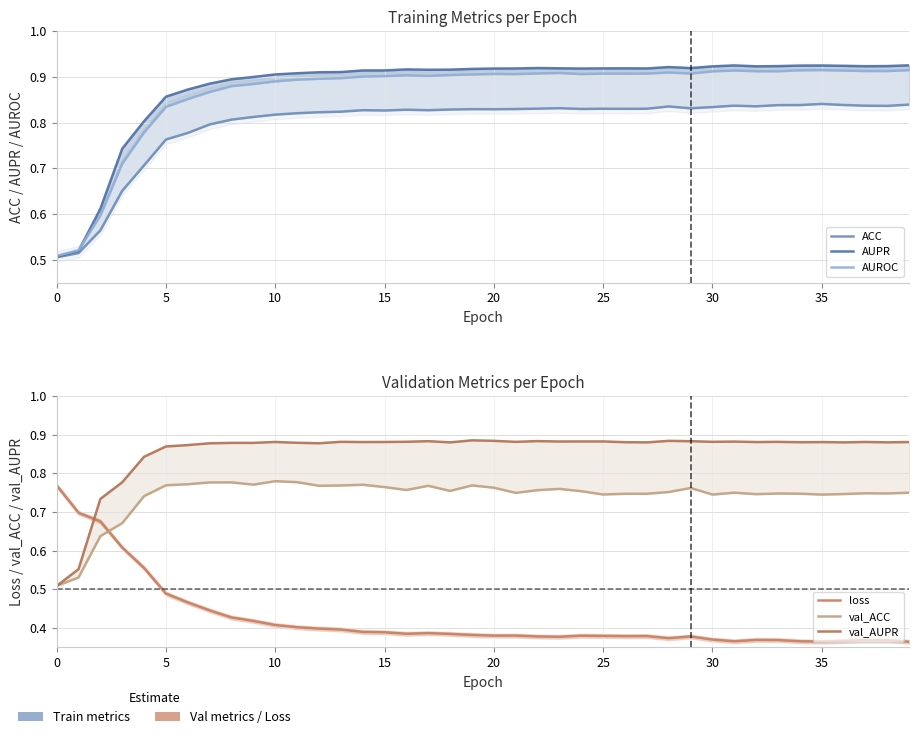

True or false: loss has a value of 0.2 at 21.

False